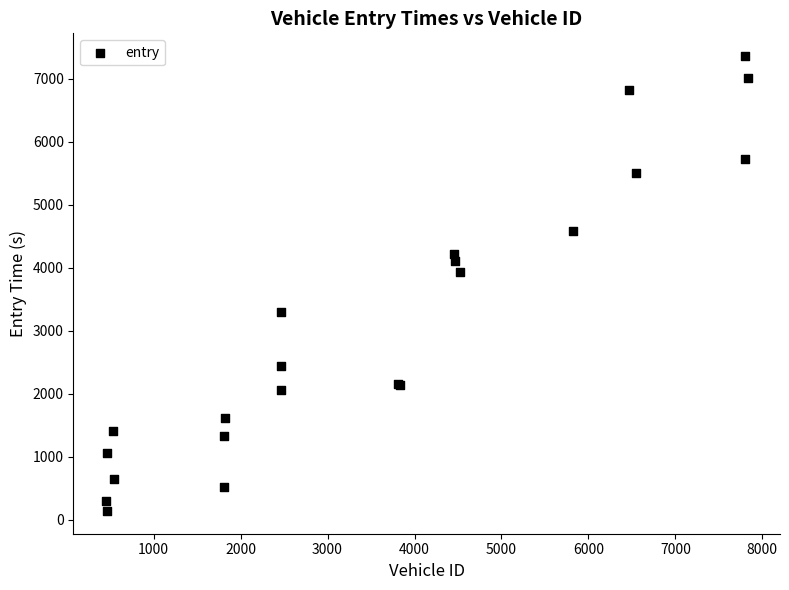

What Y value in the scatter plot is closest to 3746?

3921.5